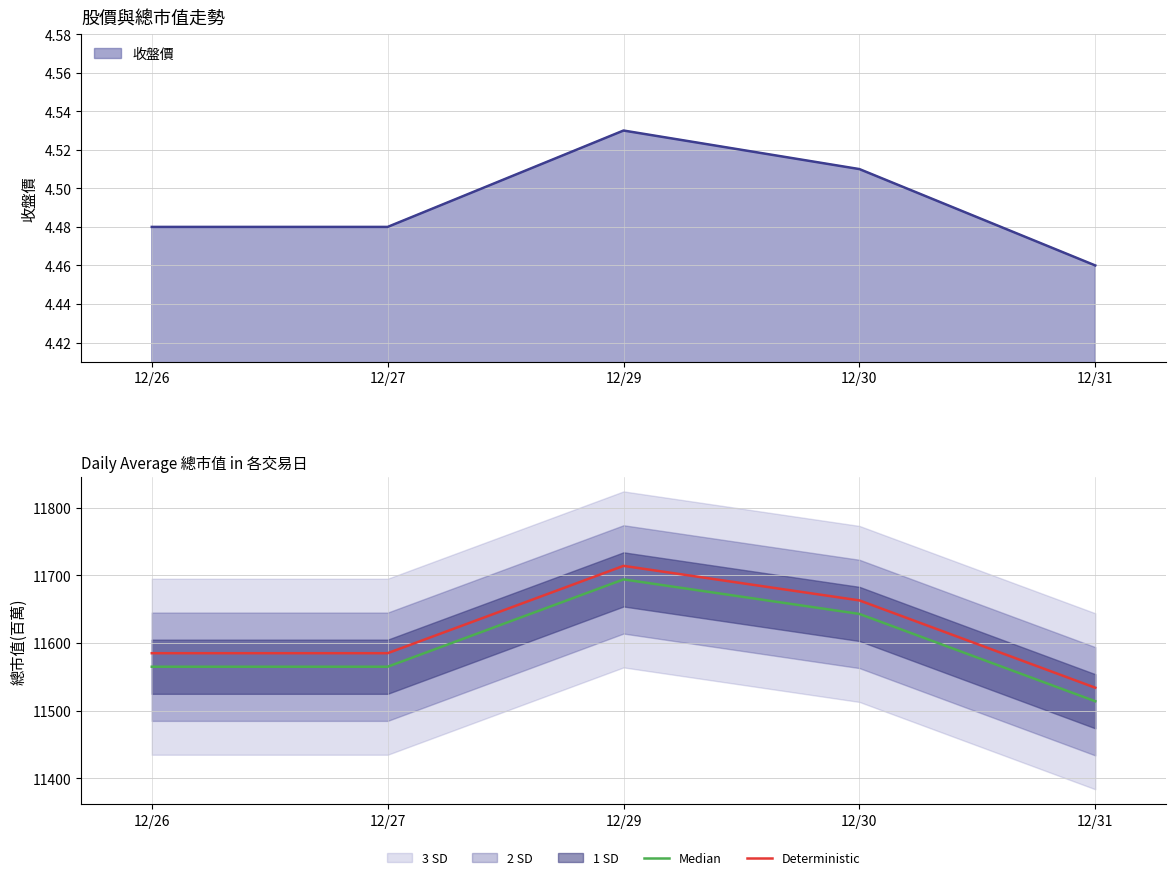

How many values in the Median series exceed 11565?

2